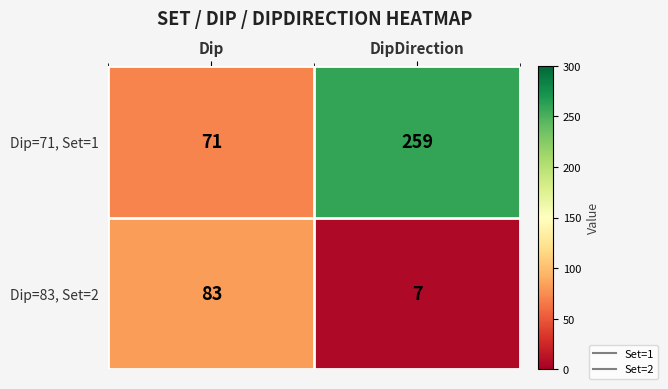

At how many categories does at least one series exceed 44?

2